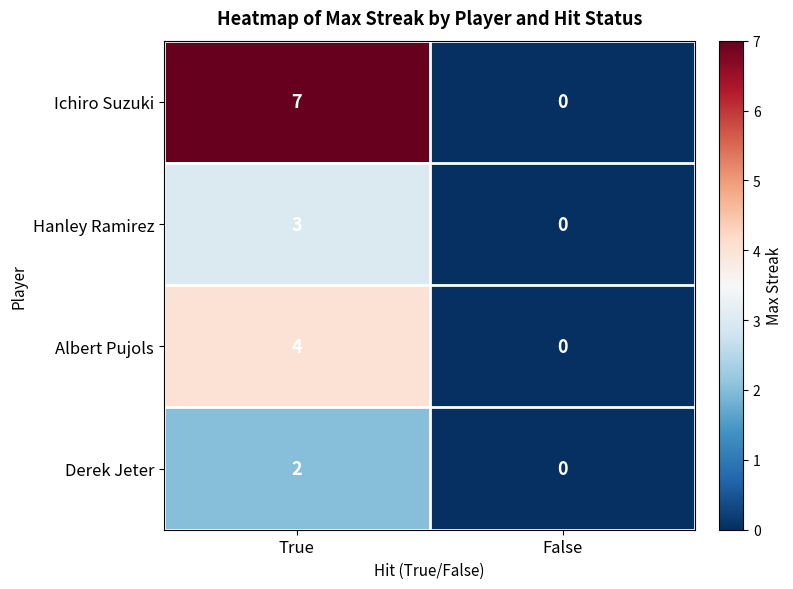

Rank the series by their average value, from highest to lowest.

Ichiro Suzuki, Albert Pujols, Hanley Ramirez, Derek Jeter